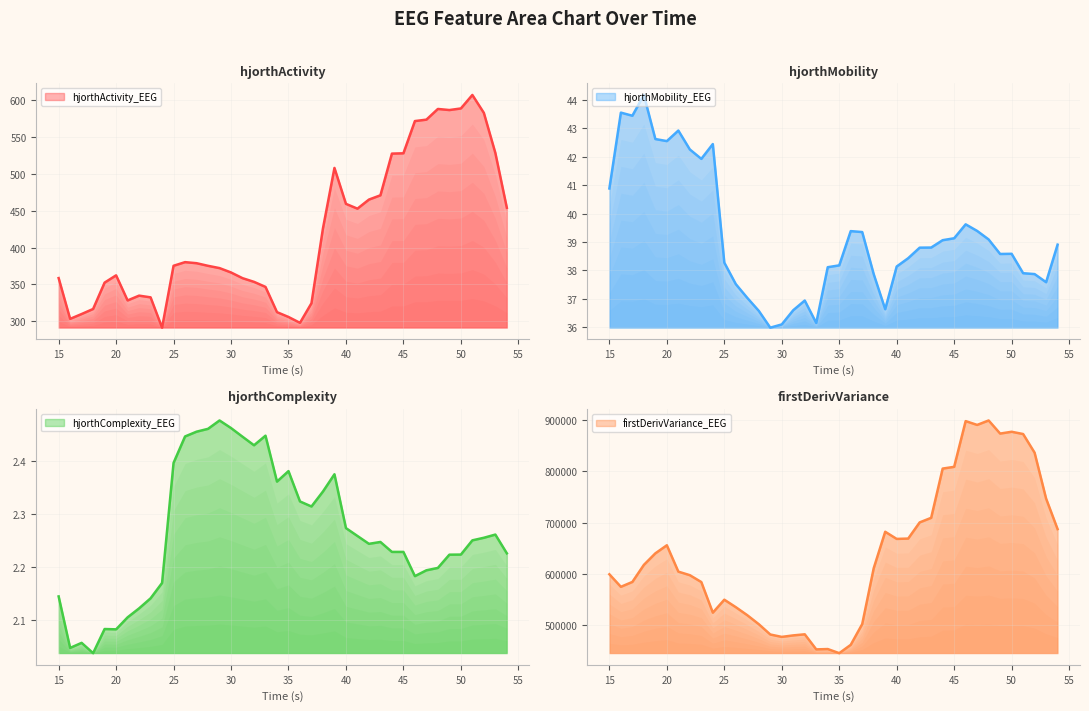

True or false: hjorthActivity_EEG and hjorthMobility_EEG intersect in this chart.

False